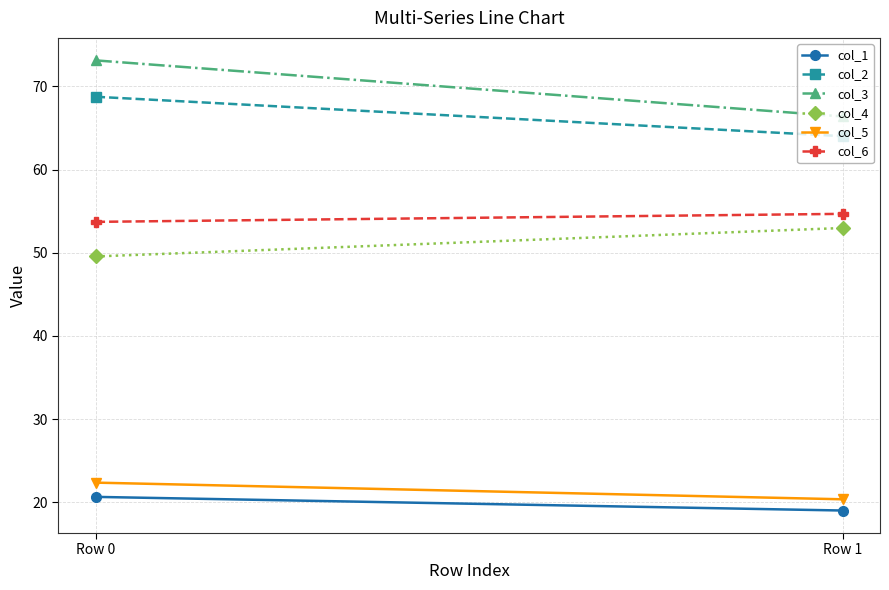

What are all the series names shown in the legend?

col_1, col_2, col_3, col_4, col_5, col_6